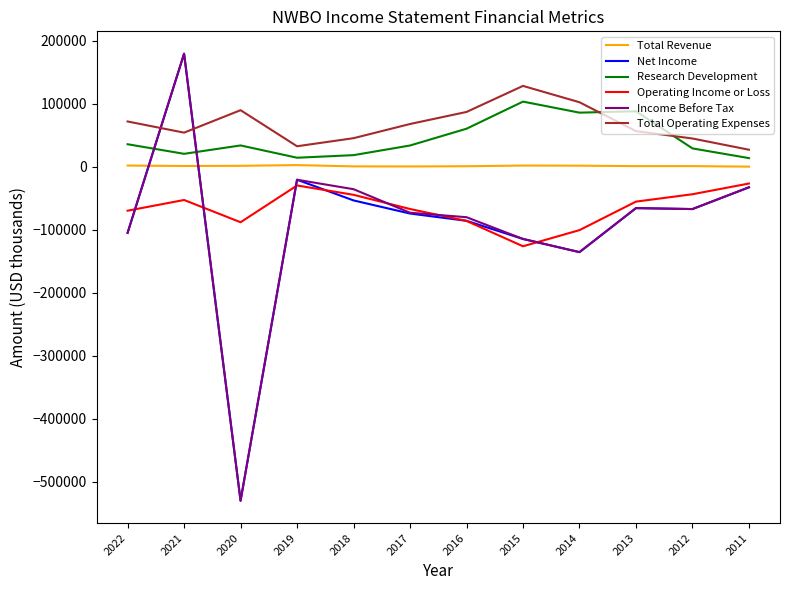

Does the chart display data point markers on the line(s)?

No